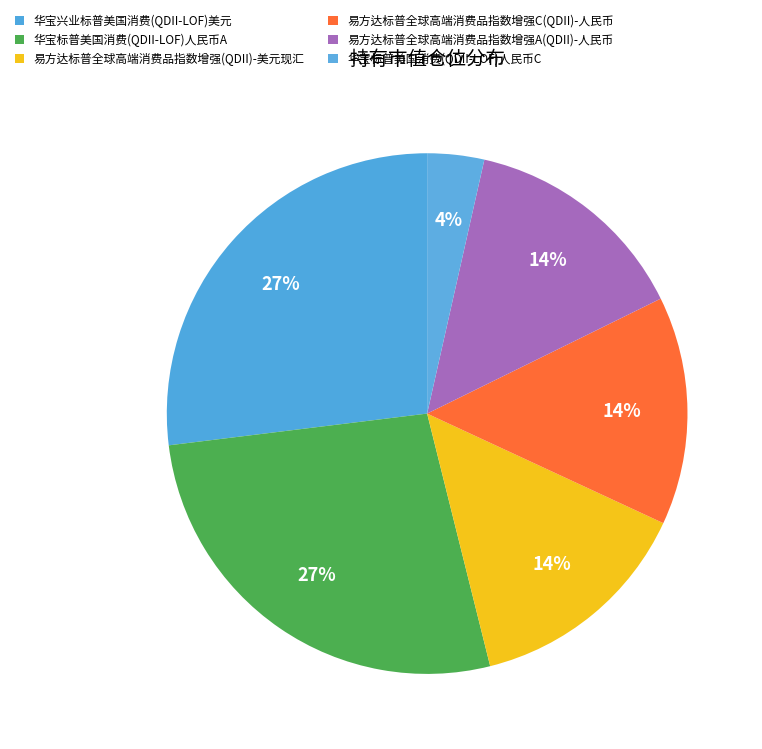

True or false: 易方达标普全球高端消费品指数增强(QDII)-美元现汇 accounts for 14% of the total.

True